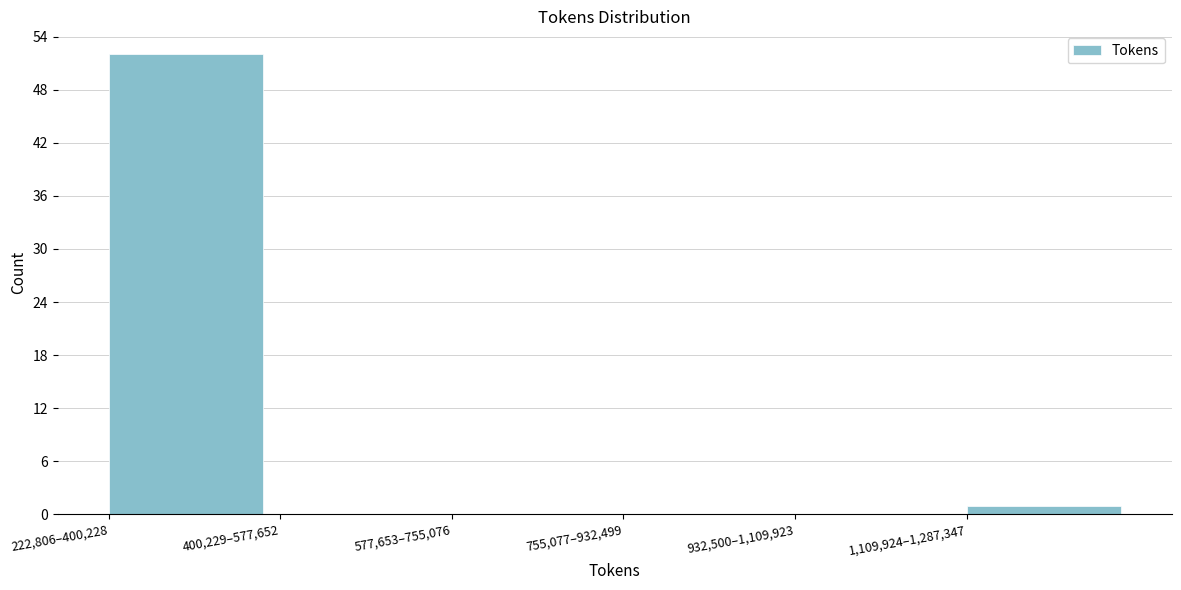

Reading right to left, extract all data points from this chart.

1,109,924–1,287,347=1	932,500–1,109,923=0	755,077–932,499=0	577,653–755,076=0	400,229–577,652=0	222,806–400,228=52